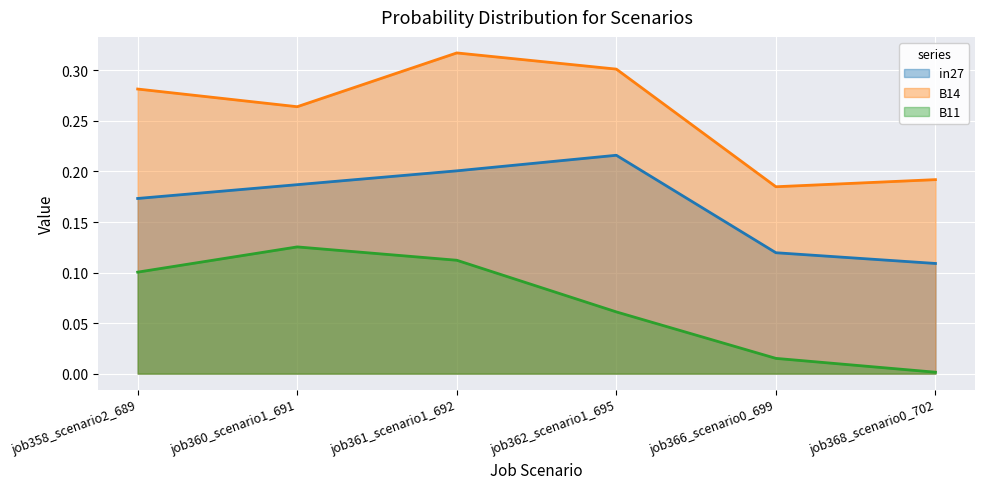

Rank the series at 5 from highest to lowest value.

B14, in27, B11